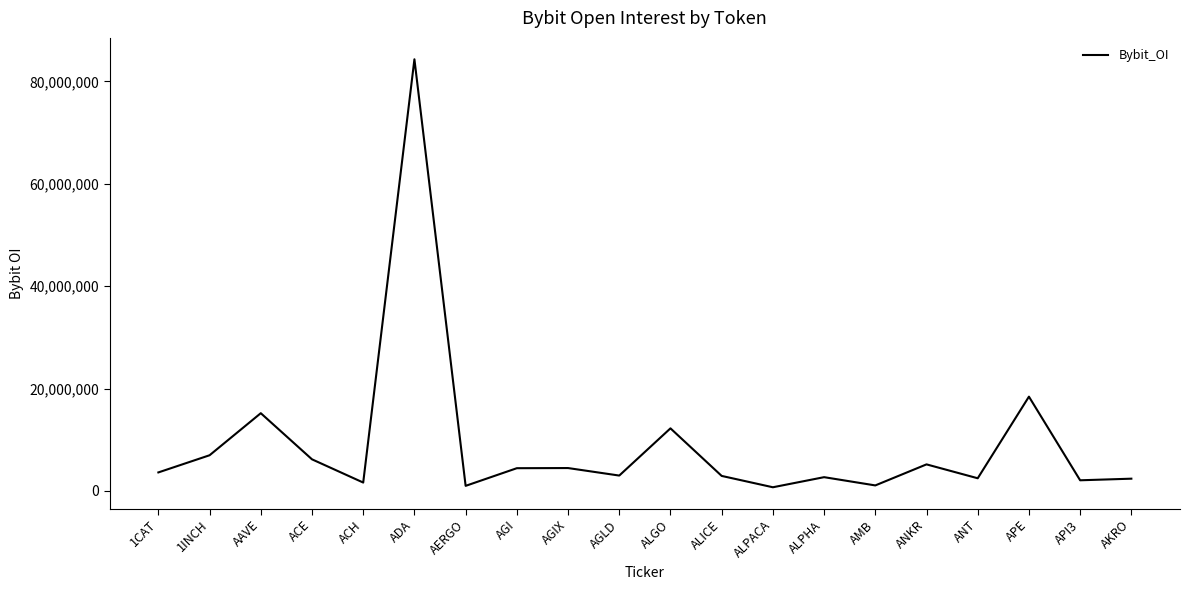

Is it true that the value at 1INCH is 6976334?

True